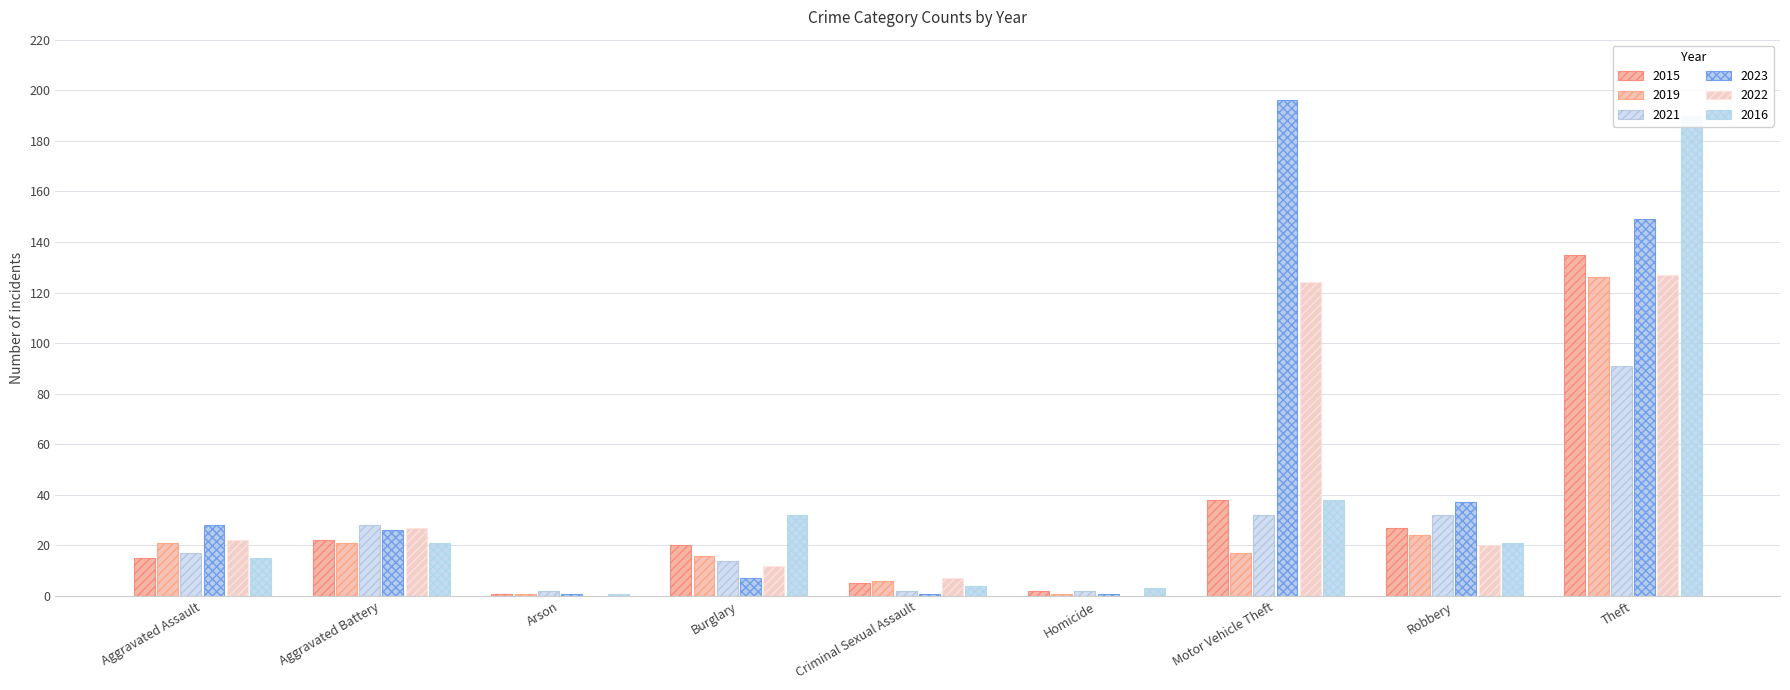

Which series has the largest range (max minus min)?

2023